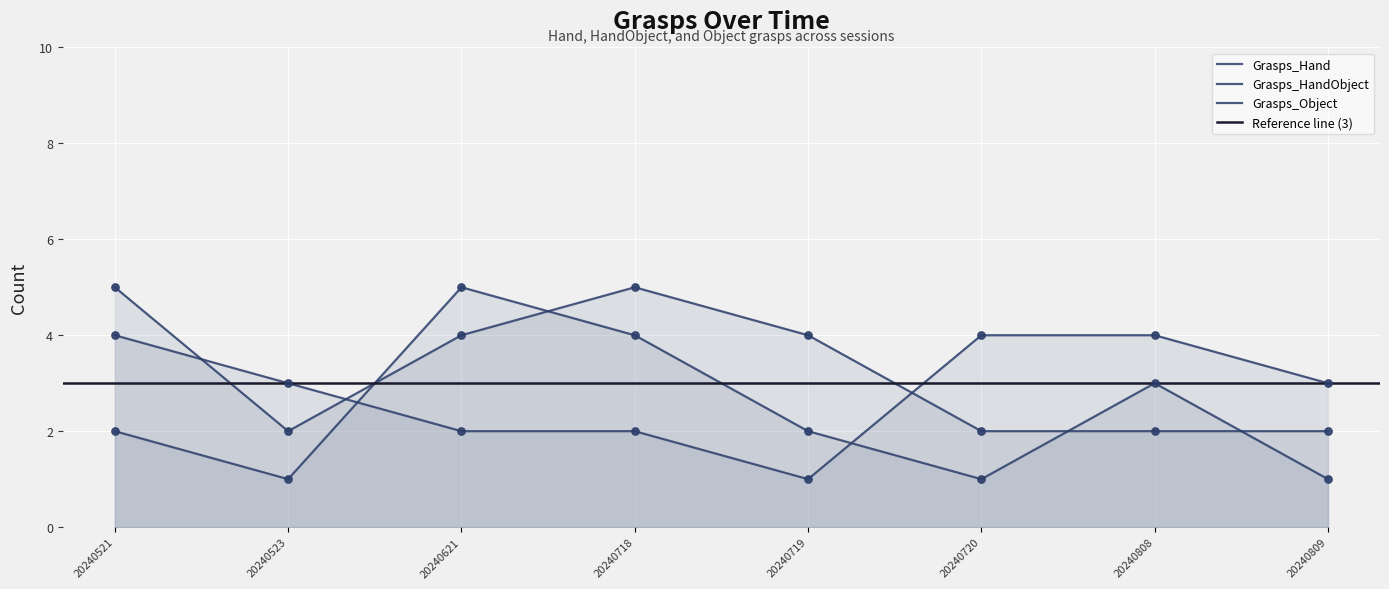

Which series contains the lowest Y value?

Grasps_Hand